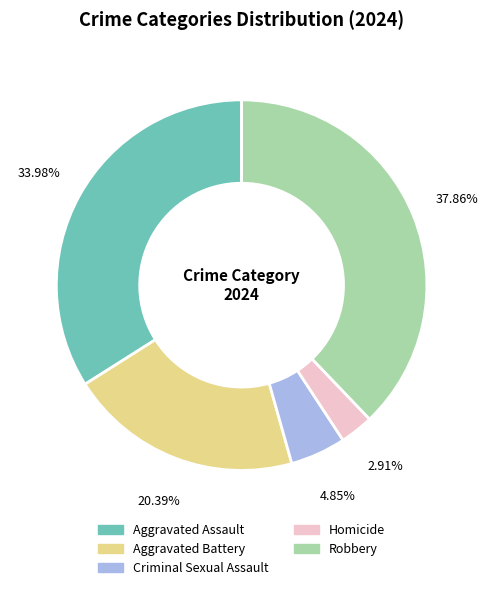

To the nearest percent, what portion does Criminal Sexual Assault represent?

5%